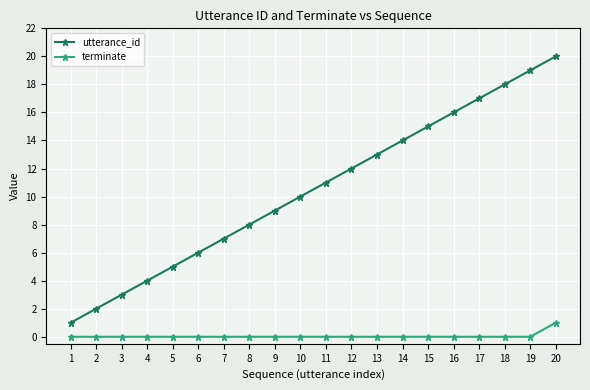

True or false: utterance_id has a value of 0 at 1.

False